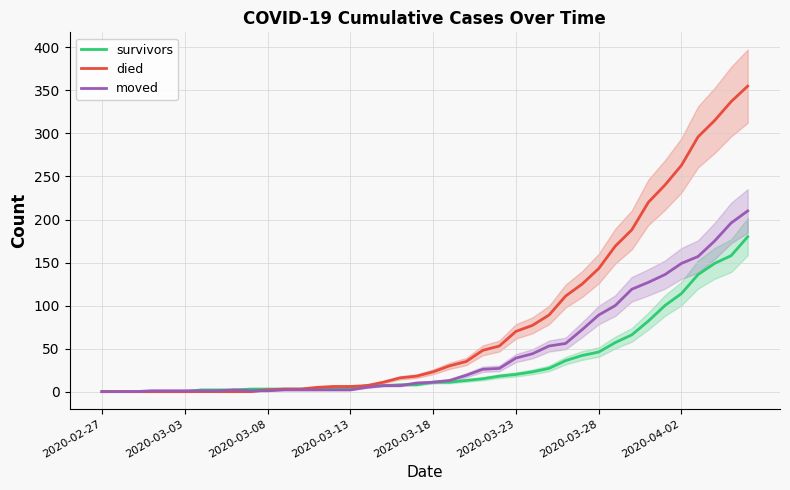

Reading left to right, what are all the values shown in this chart?

survivors: 0	0	0	0	0	0	2	2	2	3	3	3	3	3	3	4	7	7	8	8	11	11	13	15	18	20	23	27	36	42	46	57	66	82	100	114	136	149	158	180
died: 0	0	0	0	0	0	0	0	0	0	2	3	3	5	6	6	7	11	16	18	23	30	35	48	53	70	77	89	111	125	143	169	188	220	240	263	296	315	337	355
moved: 0	0	0	1	1	1	1	1	2	1	1	2	2	2	2	2	5	7	7	10	11	13	19	26	27	39	44	53	56	72	89	100	119	127	136	149	157	175	196	210